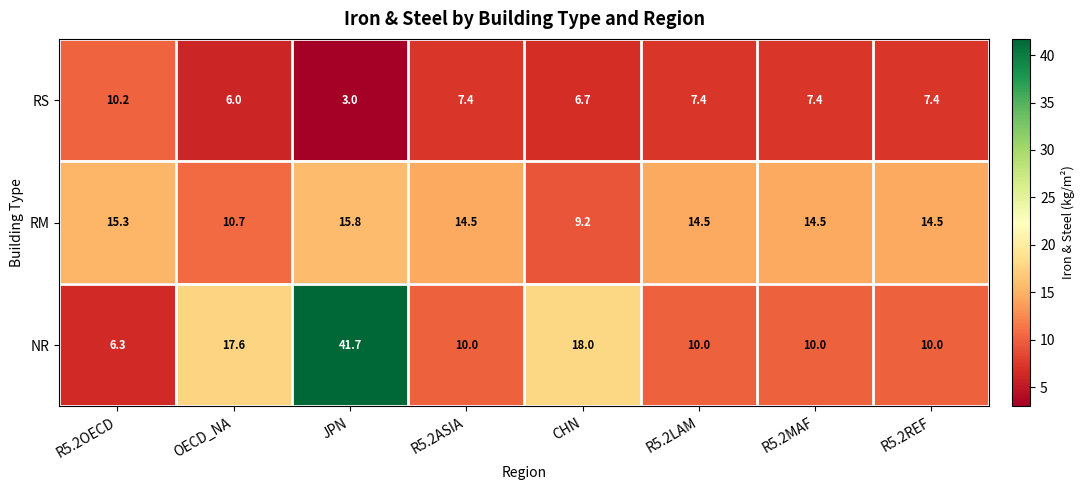

At which category is the sum across all series the highest?

JPN